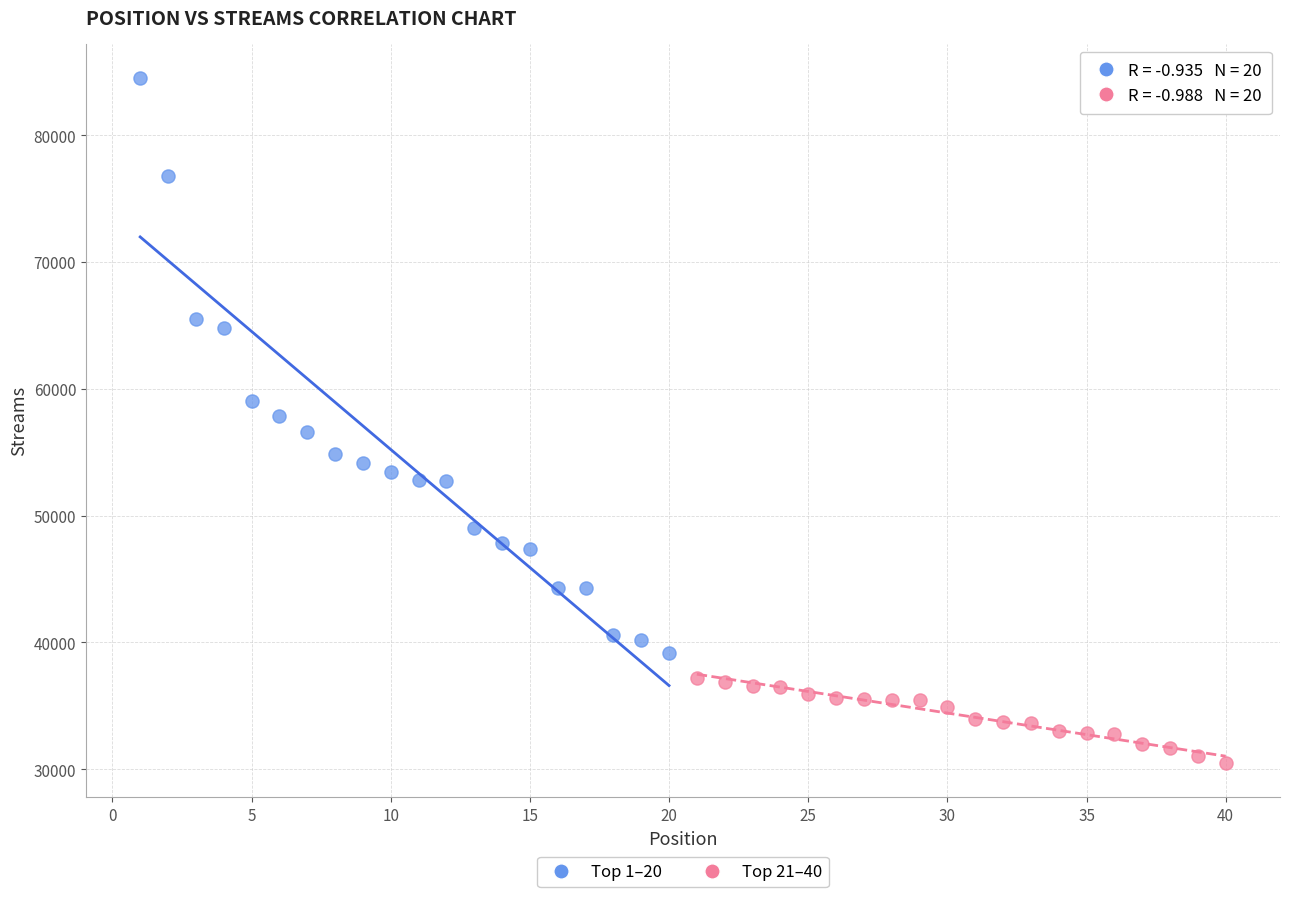

Which series contains the lowest Y value?

Top 21–40